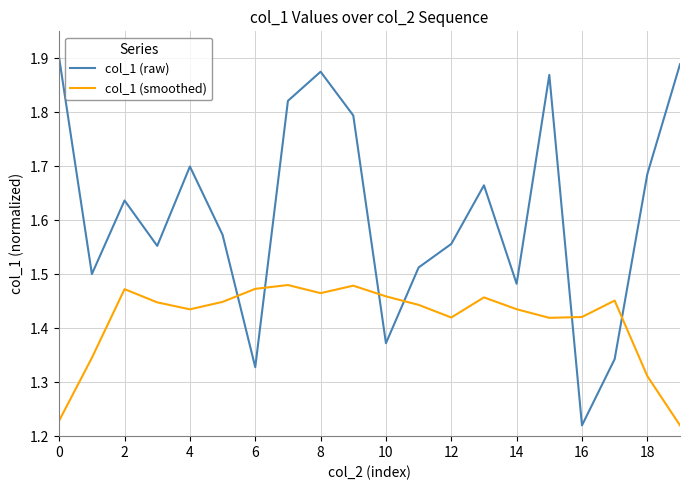

Which series ends up on top after the final intersection of col_1 (raw) and col_1 (smoothed)?

col_1 (raw)